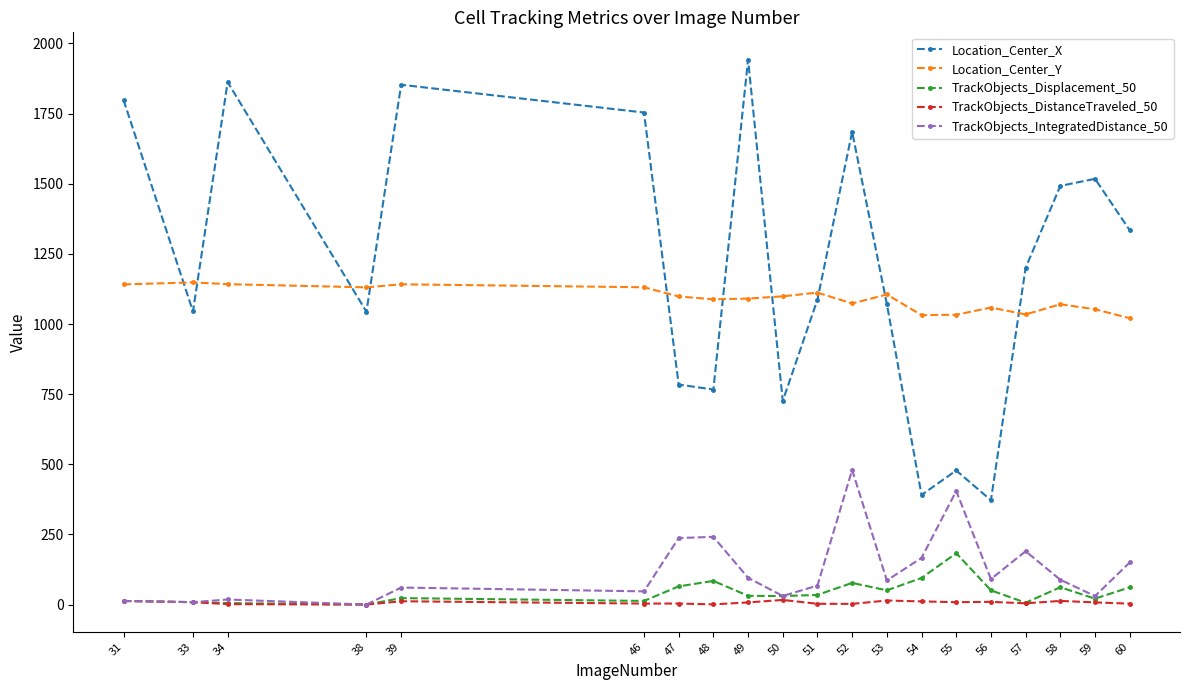

List the series in order of their peak value, highest first.

Location_Center_X, Location_Center_Y, TrackObjects_IntegratedDistance_50, TrackObjects_Displacement_50, TrackObjects_DistanceTraveled_50